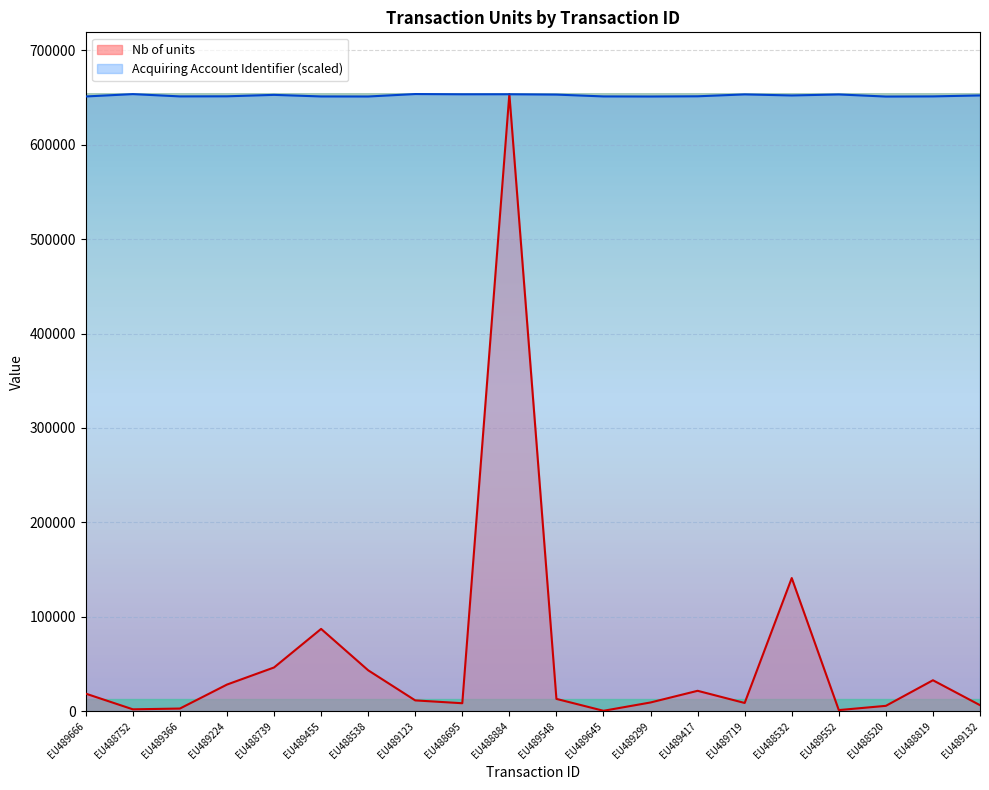

What position from the left is EU489455?

6